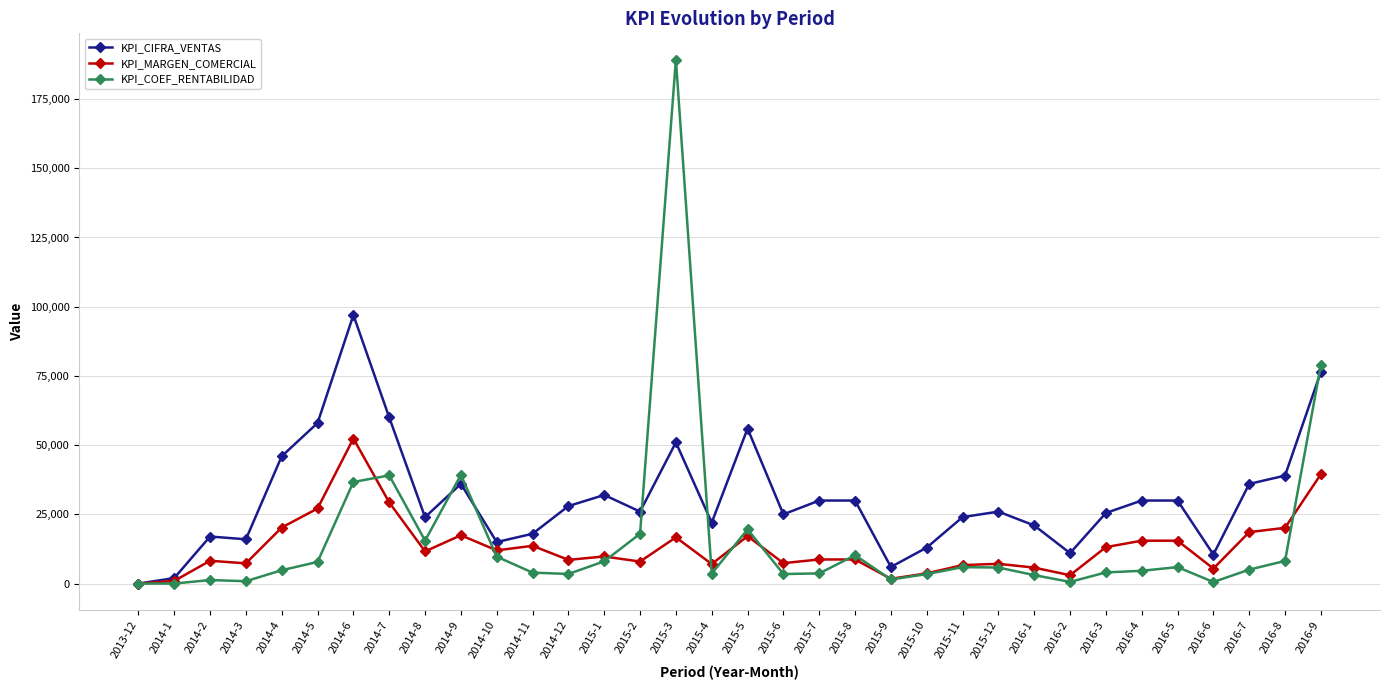

What is the maximum value shown in the chart?

189270